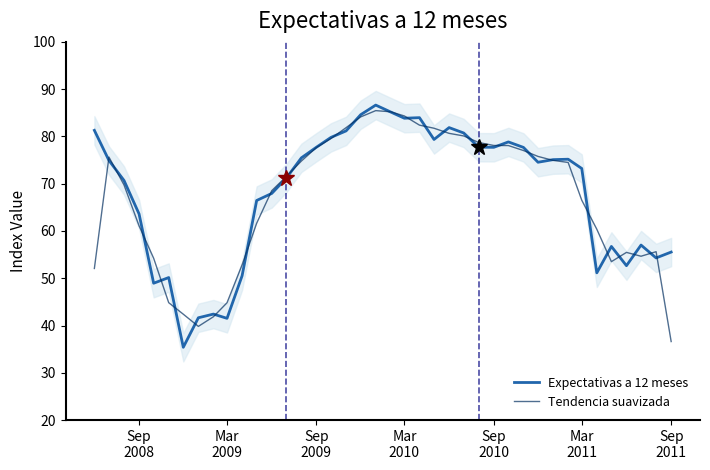

Count the number of categories in the chart.

40